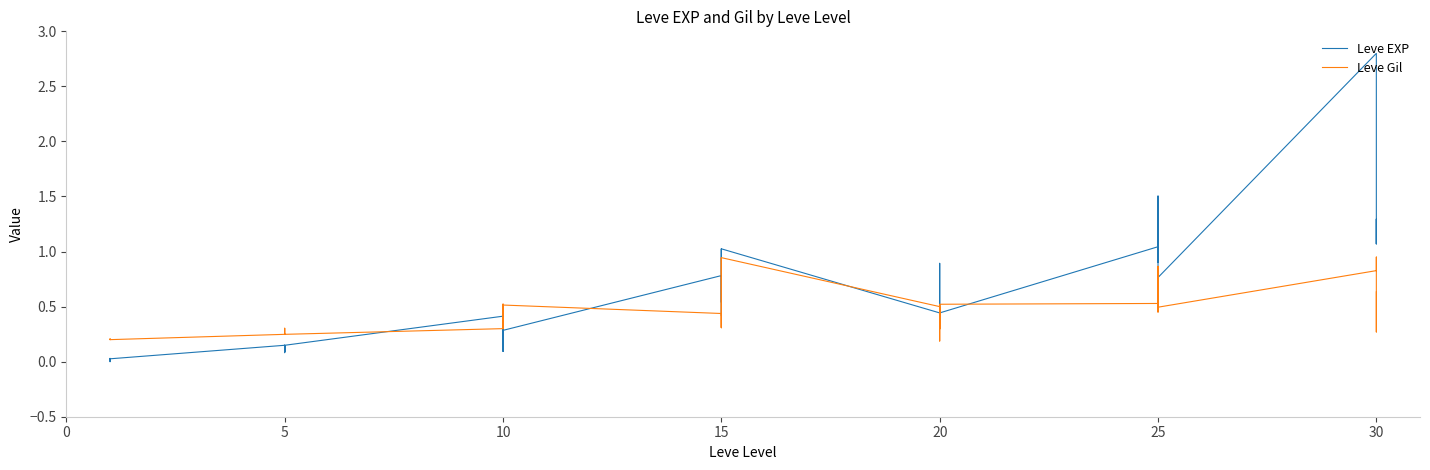

Which series has the largest range (max minus min)?

Leve EXP